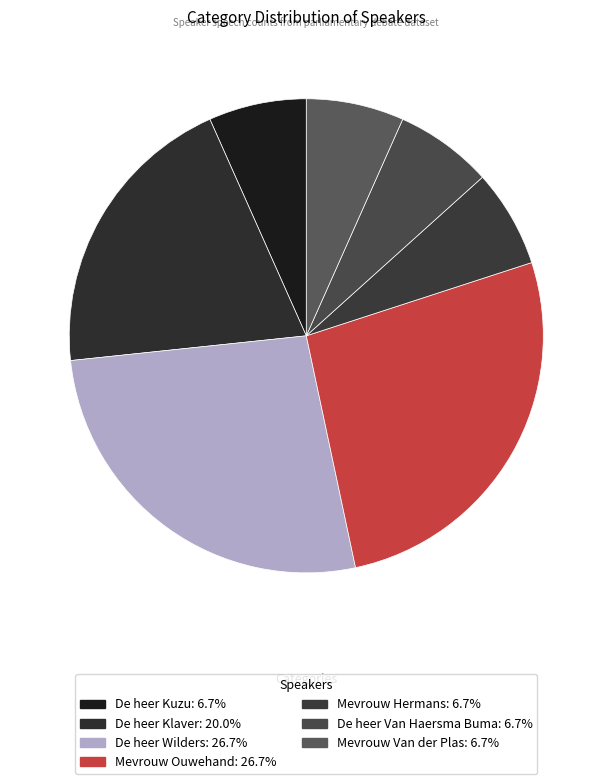

Rank the categories by value from lowest to highest.

De heer Kuzu, Mevrouw Hermans, De heer Van Haersma Buma, Mevrouw Van der Plas, De heer Klaver, De heer Wilders, Mevrouw Ouwehand